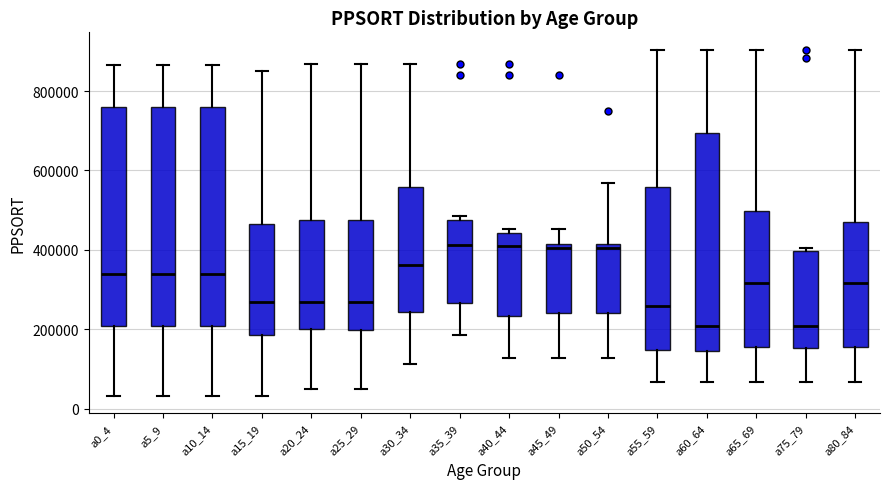

Reading left to right, transcribe this box plot: for each box, give where its median line is, the range the box spans, and where its two whiskers end, as read against the y-axis. The values are not printed on the chart, so give them approximately, as read against the axis.

a0_4: median 340000, box 200000 to 760000, whiskers 40000 to 860000
a5_9: median 340000, box 200000 to 760000, whiskers 40000 to 860000
a10_14: median 340000, box 200000 to 760000, whiskers 40000 to 860000
a15_19: median 260000, box 180000 to 460000, whiskers 40000 to 860000
a20_24: median 260000, box 200000 to 480000, whiskers 60000 to 860000
a25_29: median 260000, box 200000 to 480000, whiskers 60000 to 860000
a30_34: median 360000, box 240000 to 560000, whiskers 120000 to 860000
a35_39: median 420000, box 260000 to 480000, whiskers 180000 to 480000 (just above the box's upper edge)
a40_44: median 400000, box 240000 to 440000, whiskers 120000 to 460000
a45_49: median 400000, box 240000 to 420000, whiskers 120000 to 460000
a50_54: median 400000, box 240000 to 420000, whiskers 120000 to 560000
a55_59: median 260000, box 140000 to 560000, whiskers 60000 to 900000
a60_64: median 200000, box 140000 to 700000, whiskers 60000 to 900000
a65_69: median 320000, box 160000 to 500000, whiskers 60000 to 900000
a75_79: median 200000, box 160000 to 400000, whiskers 60000 to 400000 (just above the box's upper edge)
a80_84: median 320000, box 160000 to 480000, whiskers 60000 to 900000